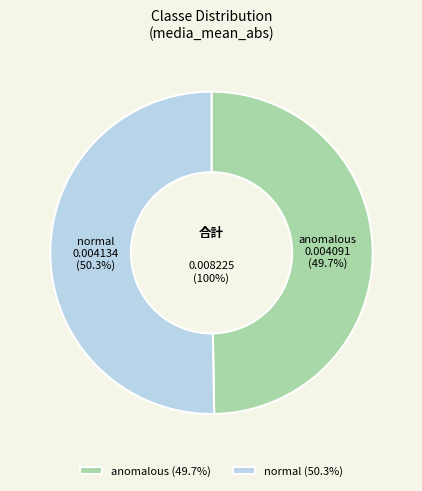

What percentage do anomalous and normal together represent?

100.0%